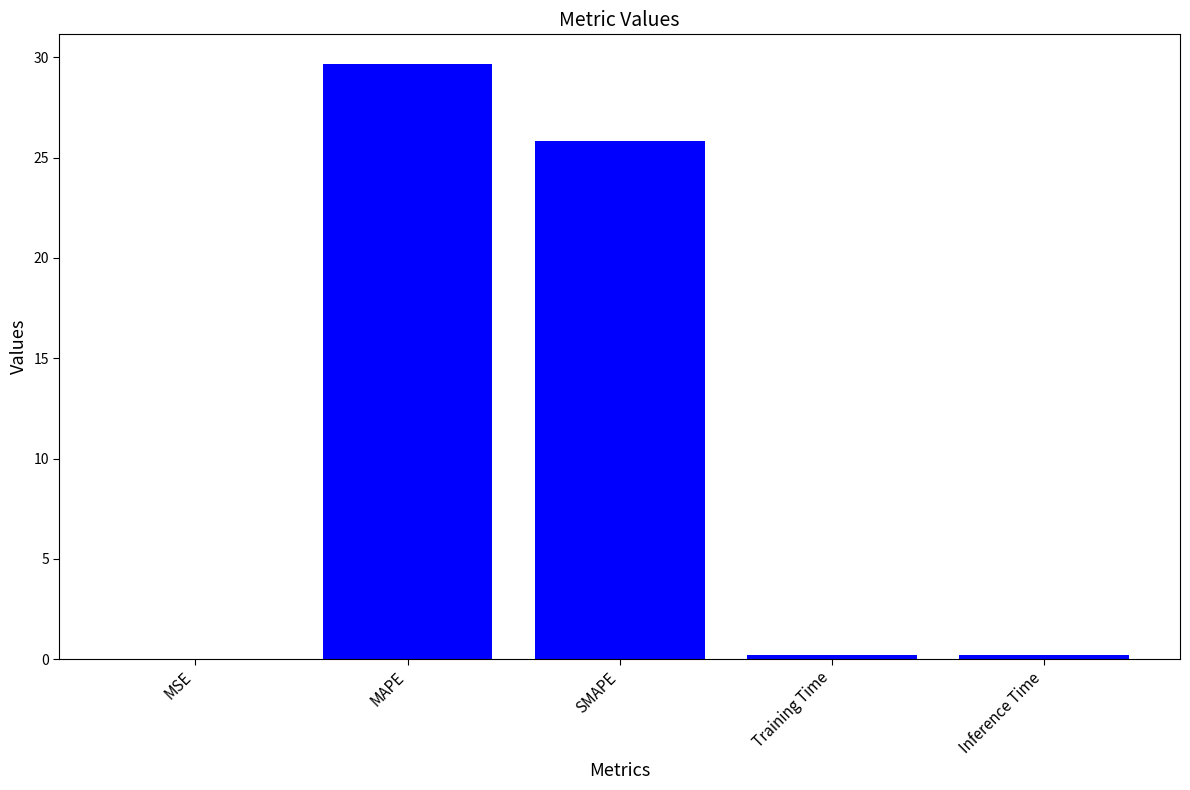

What is the greatest value displayed?

29.7